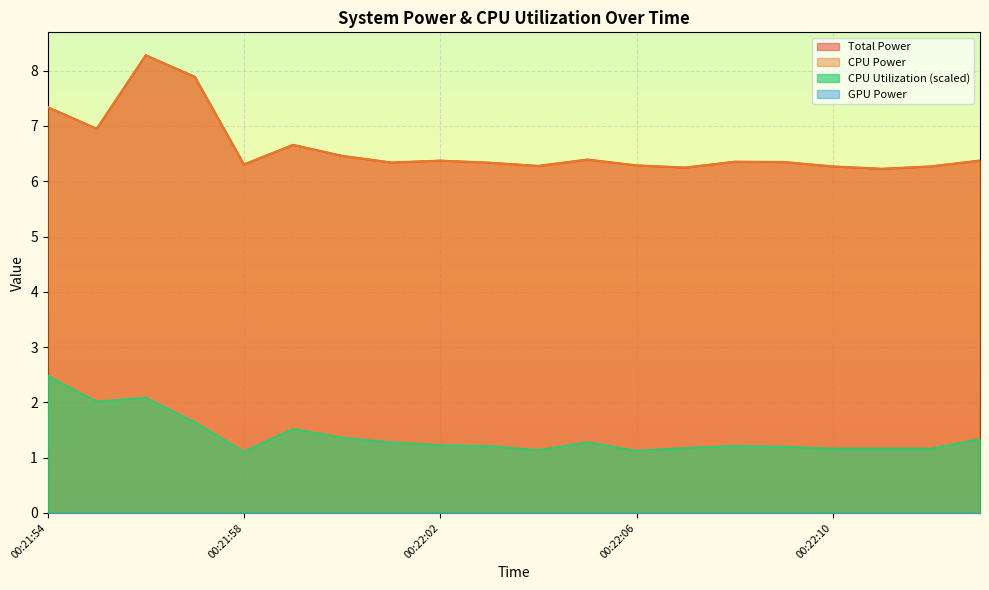

Rank the series at 00:22:13 from lowest to highest value.

CPU Utilization, Total Power, CPU Power